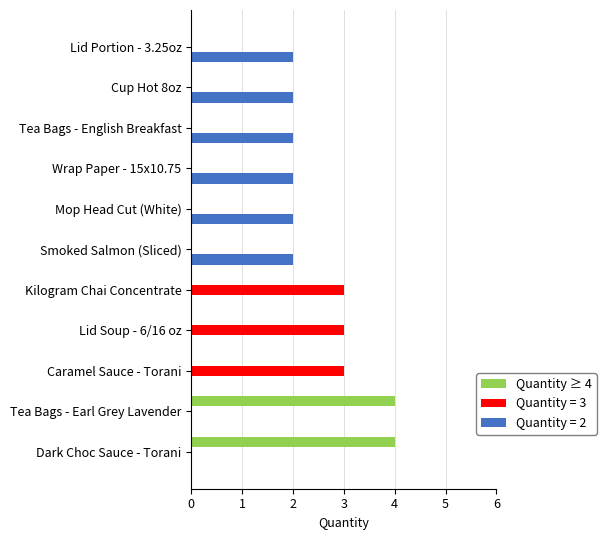

What is the maximum value shown in the chart?

4